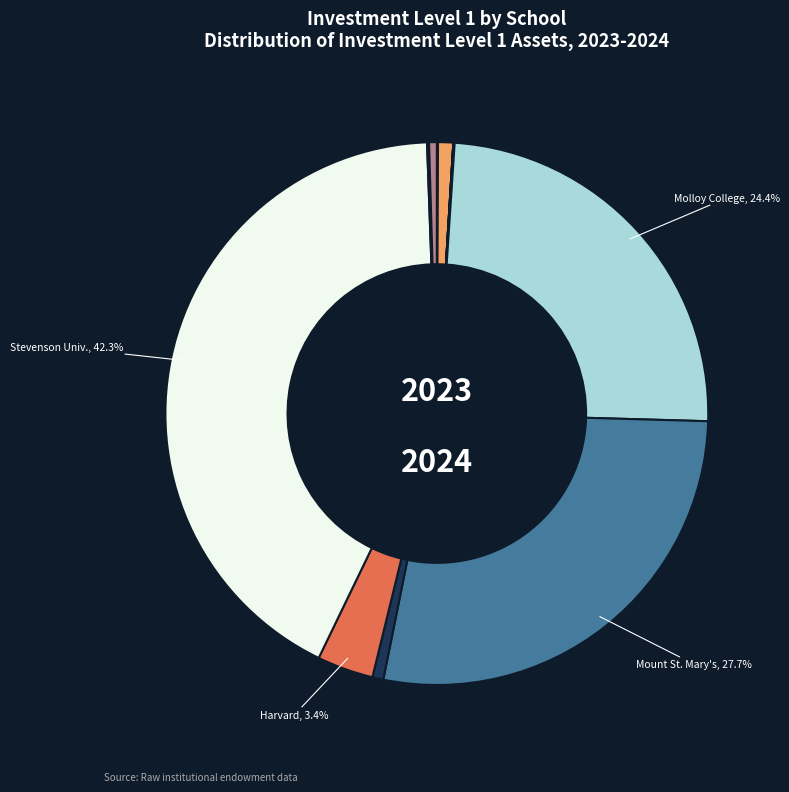

Is there a majority slice in this chart?

No